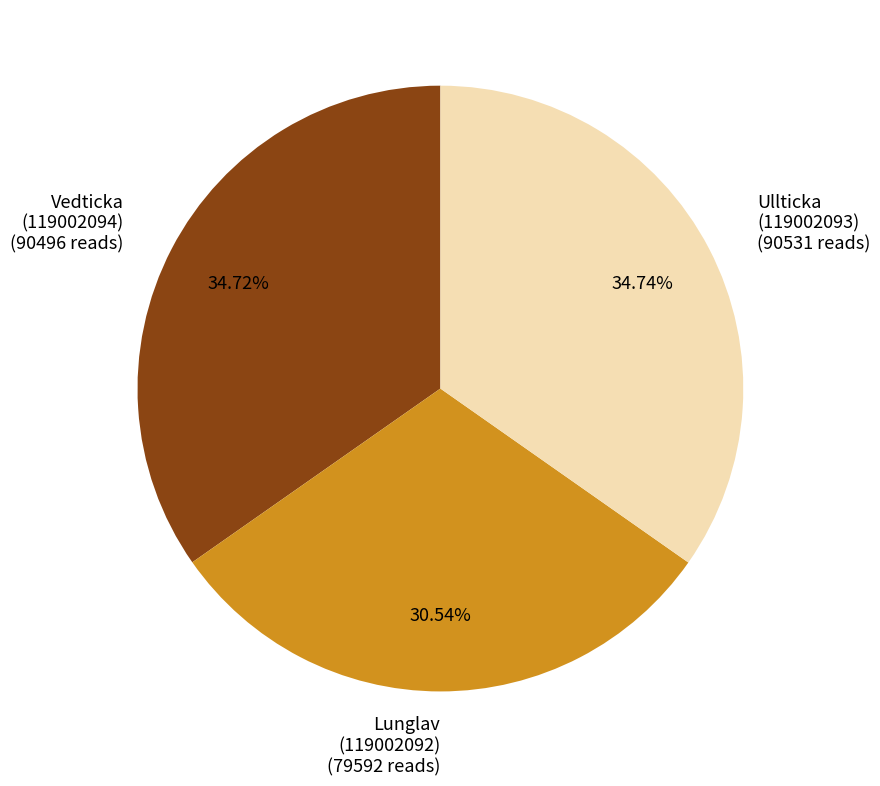

Which category has the smallest portion of the pie?

Lunglav (119002092)